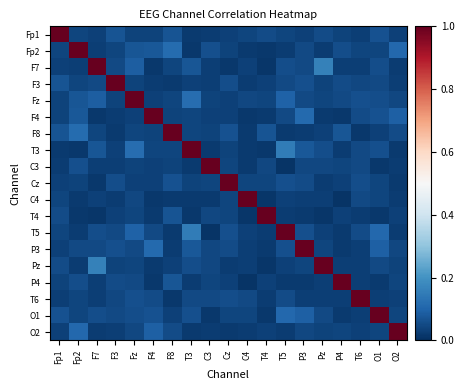

Reading right to left, list all the values displayed in this chart.

Fp1: O2=0.0	O1=0.1	T6=0.0	P4=0.0	Pz=0.1	P3=0.0	T5=0.0	T4=0.1	C4=0.0	Cz=0.0	C3=0.0	T3=0.0	F8=0.1	F4=0.0	Fz=0.0	F3=0.1	F7=0.0	Fp2=0.0	Fp1=1.0
Fp2: O2=0.1	O1=0.0	T6=0.0	P4=0.1	Pz=0.0	P3=0.1	T5=0.0	T4=0.0	C4=0.0	Cz=0.0	C3=0.1	T3=0.0	F8=0.1	F4=0.1	Fz=0.1	F3=0.0	F7=0.0	Fp2=1.0	Fp1=0.0
F7: O2=0.0	O1=0.1	T6=0.0	P4=0.0	Pz=0.2	P3=0.1	T5=0.1	T4=0.0	C4=0.0	Cz=0.0	C3=0.0	T3=0.1	F8=0.0	F4=0.0	Fz=0.1	F3=0.0	F7=1.0	Fp2=0.0	Fp1=0.0
F3: O2=0.0	O1=0.0	T6=0.0	P4=0.1	Pz=0.0	P3=0.1	T5=0.1	T4=0.0	C4=0.0	Cz=0.1	C3=0.0	T3=0.0	F8=0.0	F4=0.0	Fz=0.0	F3=1.0	F7=0.0	Fp2=0.0	Fp1=0.1
Fz: O2=0.0	O1=0.1	T6=0.1	P4=0.0	Pz=0.0	P3=0.1	T5=0.1	T4=0.0	C4=0.0	Cz=0.0	C3=0.0	T3=0.1	F8=0.0	F4=0.0	Fz=1.0	F3=0.0	F7=0.1	Fp2=0.1	Fp1=0.0
F4: O2=0.1	O1=0.1	T6=0.1	P4=0.0	Pz=0.0	P3=0.1	T5=0.1	T4=0.0	C4=0.0	Cz=0.0	C3=0.0	T3=0.0	F8=0.0	F4=1.0	Fz=0.0	F3=0.0	F7=0.0	Fp2=0.1	Fp1=0.0
F8: O2=0.1	O1=0.0	T6=0.0	P4=0.1	Pz=0.0	P3=0.0	T5=0.0	T4=0.1	C4=0.0	Cz=0.1	C3=0.0	T3=0.0	F8=1.0	F4=0.0	Fz=0.0	F3=0.0	F7=0.0	Fp2=0.1	Fp1=0.1
T3: O2=0.0	O1=0.1	T6=0.0	P4=0.0	Pz=0.1	P3=0.1	T5=0.2	T4=0.0	C4=0.0	Cz=0.0	C3=0.0	T3=1.0	F8=0.0	F4=0.0	Fz=0.1	F3=0.0	F7=0.1	Fp2=0.0	Fp1=0.0
C3: O2=0.0	O1=0.0	T6=0.1	P4=0.0	Pz=0.0	P3=0.0	T5=0.0	T4=0.0	C4=0.0	Cz=0.0	C3=1.0	T3=0.0	F8=0.0	F4=0.0	Fz=0.0	F3=0.0	F7=0.0	Fp2=0.1	Fp1=0.0
Cz: O2=0.0	O1=0.0	T6=0.1	P4=0.0	Pz=0.0	P3=0.1	T5=0.1	T4=0.0	C4=0.0	Cz=1.0	C3=0.0	T3=0.0	F8=0.1	F4=0.0	Fz=0.0	F3=0.1	F7=0.0	Fp2=0.0	Fp1=0.0
C4: O2=0.0	O1=0.0	T6=0.0	P4=0.0	Pz=0.0	P3=0.0	T5=0.0	T4=0.0	C4=1.0	Cz=0.0	C3=0.0	T3=0.0	F8=0.0	F4=0.0	Fz=0.0	F3=0.0	F7=0.0	Fp2=0.0	Fp1=0.0
T4: O2=0.0	O1=0.0	T6=0.0	P4=0.0	Pz=0.0	P3=0.0	T5=0.0	T4=1.0	C4=0.0	Cz=0.0	C3=0.0	T3=0.0	F8=0.1	F4=0.0	Fz=0.0	F3=0.0	F7=0.0	Fp2=0.0	Fp1=0.1
T5: O2=0.0	O1=0.1	T6=0.1	P4=0.0	Pz=0.0	P3=0.1	T5=1.0	T4=0.0	C4=0.0	Cz=0.1	C3=0.0	T3=0.2	F8=0.0	F4=0.1	Fz=0.1	F3=0.1	F7=0.1	Fp2=0.0	Fp1=0.0
P3: O2=0.0	O1=0.1	T6=0.0	P4=0.0	Pz=0.0	P3=1.0	T5=0.1	T4=0.0	C4=0.0	Cz=0.1	C3=0.0	T3=0.1	F8=0.0	F4=0.1	Fz=0.1	F3=0.1	F7=0.1	Fp2=0.1	Fp1=0.0
Pz: O2=0.0	O1=0.1	T6=0.0	P4=0.0	Pz=1.0	P3=0.0	T5=0.0	T4=0.0	C4=0.0	Cz=0.0	C3=0.0	T3=0.1	F8=0.0	F4=0.0	Fz=0.0	F3=0.0	F7=0.2	Fp2=0.0	Fp1=0.1
P4: O2=0.0	O1=0.0	T6=0.0	P4=1.0	Pz=0.0	P3=0.0	T5=0.0	T4=0.0	C4=0.0	Cz=0.0	C3=0.0	T3=0.0	F8=0.1	F4=0.0	Fz=0.0	F3=0.1	F7=0.0	Fp2=0.1	Fp1=0.0
T6: O2=0.0	O1=0.0	T6=1.0	P4=0.0	Pz=0.0	P3=0.0	T5=0.1	T4=0.0	C4=0.0	Cz=0.1	C3=0.1	T3=0.0	F8=0.0	F4=0.1	Fz=0.1	F3=0.0	F7=0.0	Fp2=0.0	Fp1=0.0
O1: O2=0.0	O1=1.0	T6=0.0	P4=0.0	Pz=0.1	P3=0.1	T5=0.1	T4=0.0	C4=0.0	Cz=0.0	C3=0.0	T3=0.1	F8=0.0	F4=0.1	Fz=0.1	F3=0.0	F7=0.1	Fp2=0.0	Fp1=0.1
O2: O2=1.0	O1=0.0	T6=0.0	P4=0.0	Pz=0.0	P3=0.0	T5=0.0	T4=0.0	C4=0.0	Cz=0.0	C3=0.0	T3=0.0	F8=0.1	F4=0.1	Fz=0.0	F3=0.0	F7=0.0	Fp2=0.1	Fp1=0.0